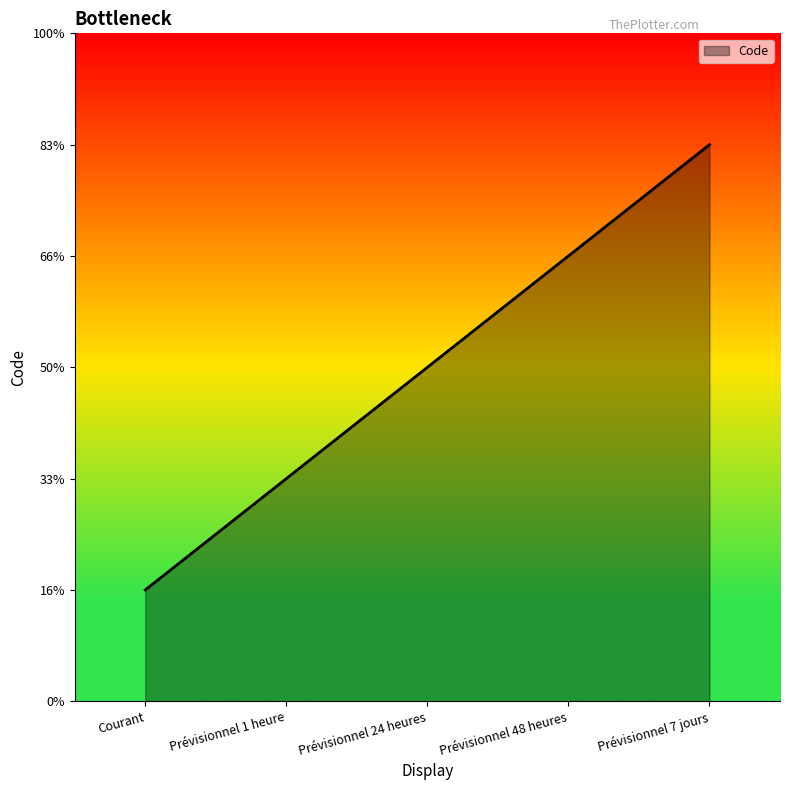

Which has a higher value, Prévisionnel 7 jours or Prévisionnel 1 heure?

Prévisionnel 7 jours